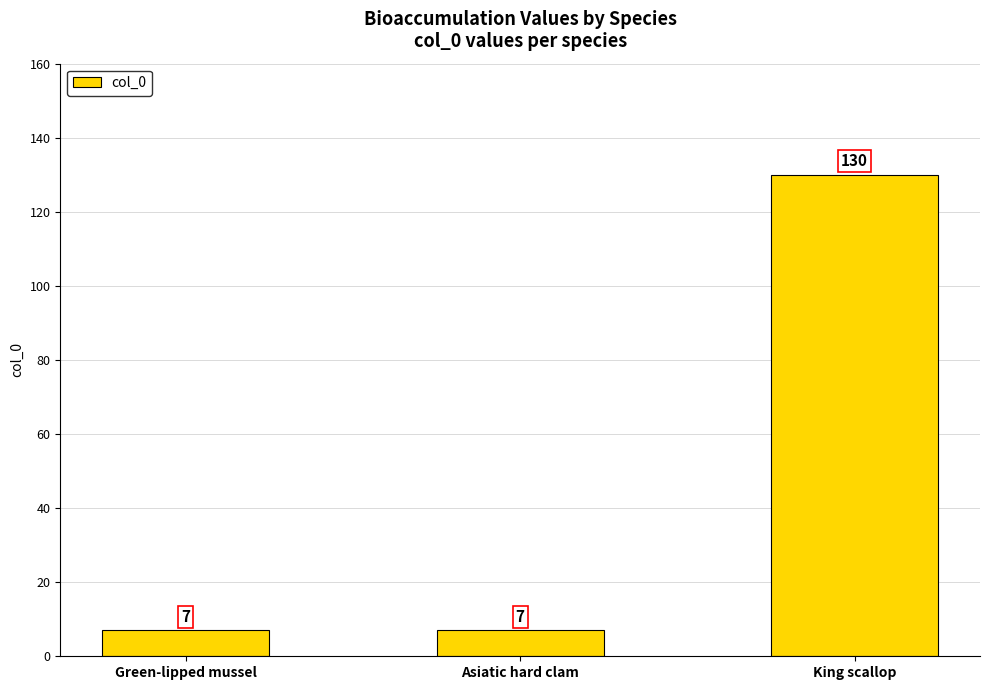

Which category has the highest value across all series?

King scallop